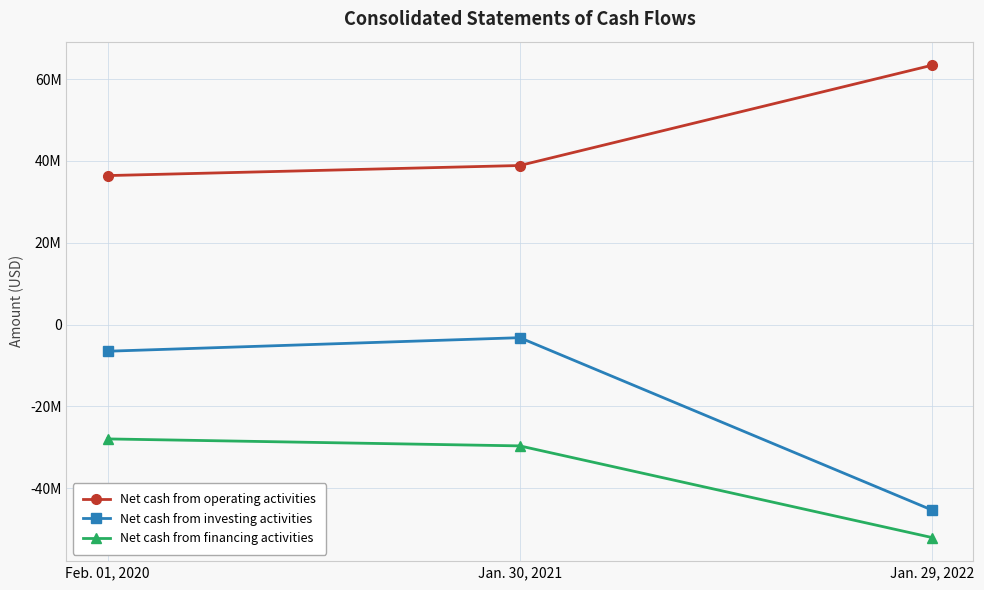

Which label corresponds to the largest value in the chart?

Jan. 29, 2022